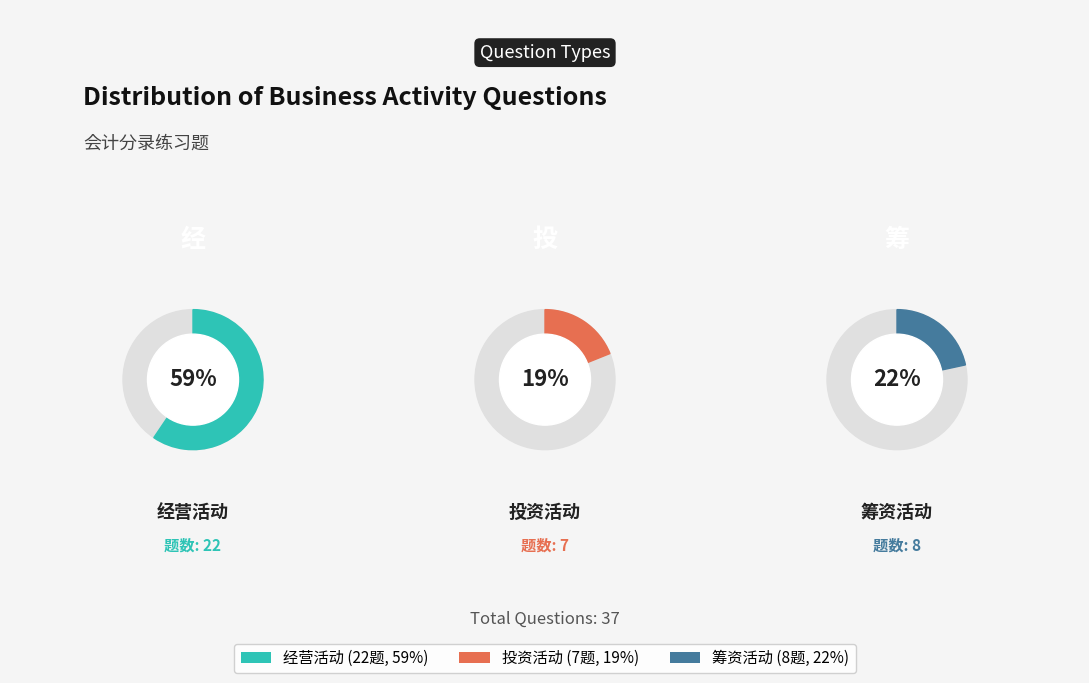

Which slice is the smallest?

投资活动